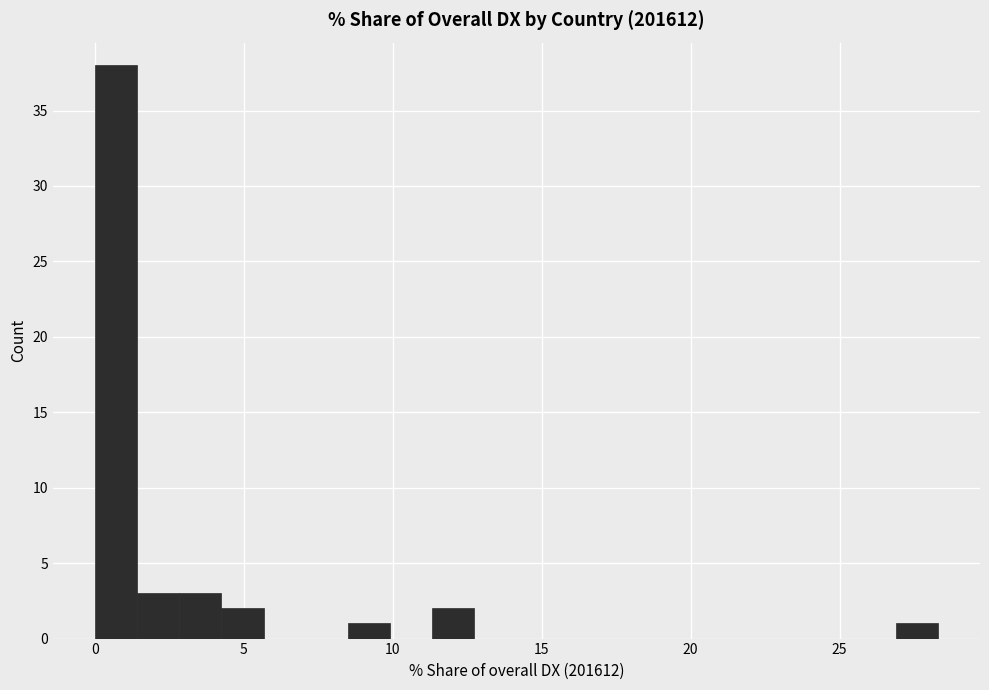

Read against the x-axis, roughly where is the centre of the tallest bar?

0.5